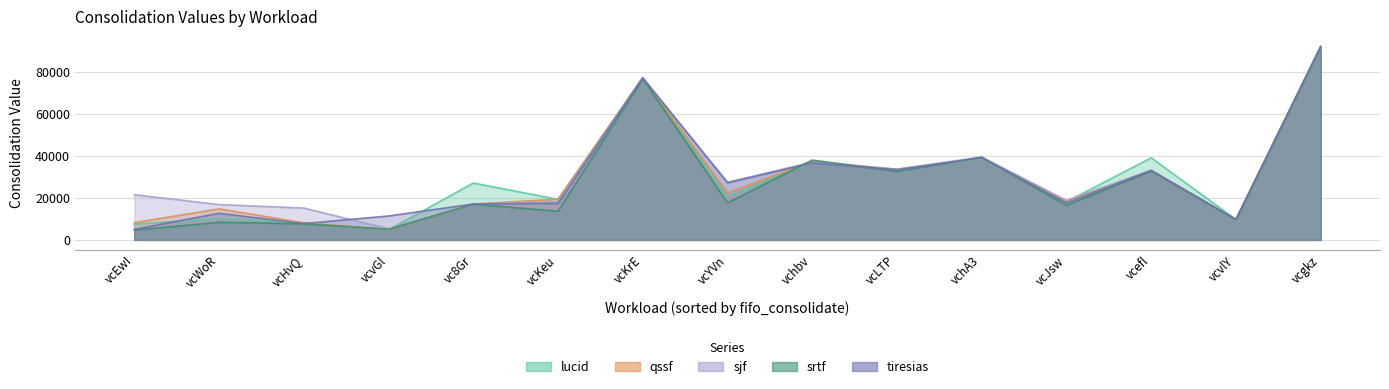

At which label does qssf_consolidate reach its minimum?

vcvGl